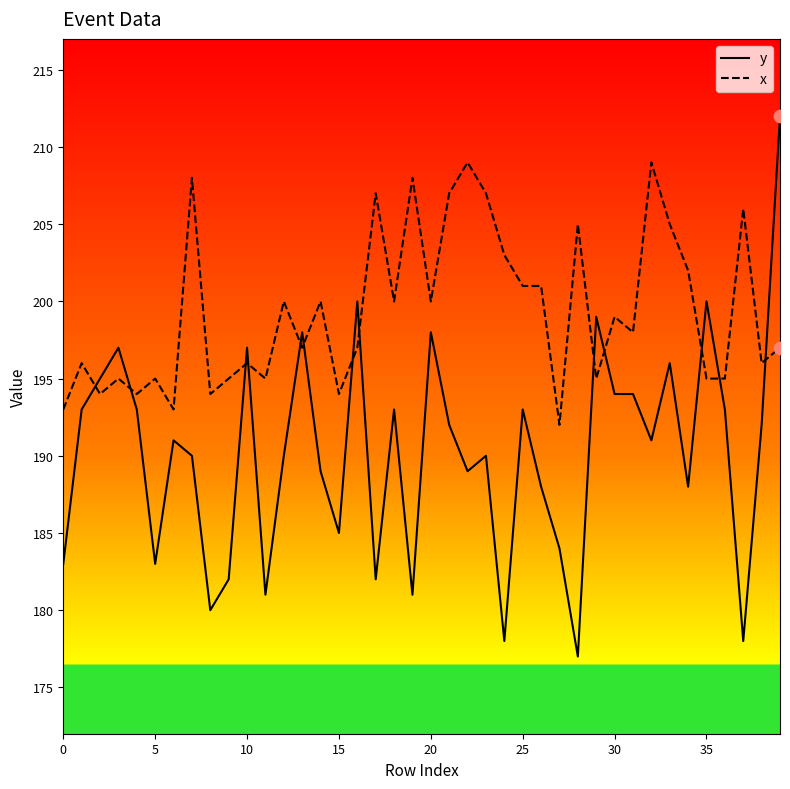

Which series has the largest range (max minus min)?

y